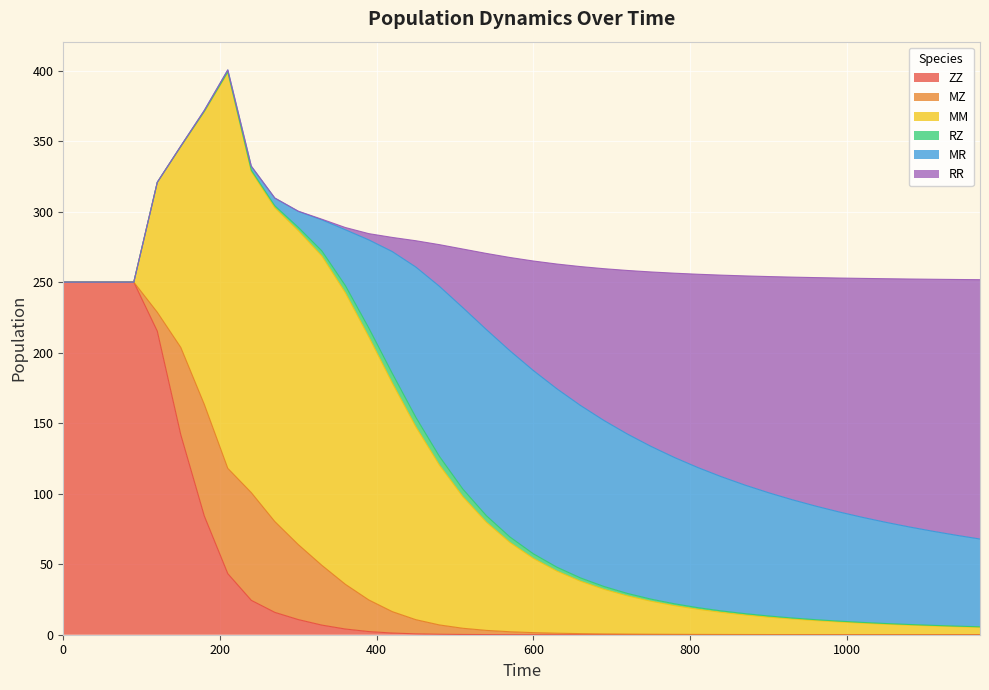

At which category does MZ reach its first local peak?

180